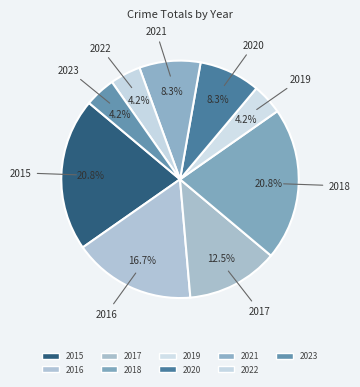

How many segments does this pie chart have?

9